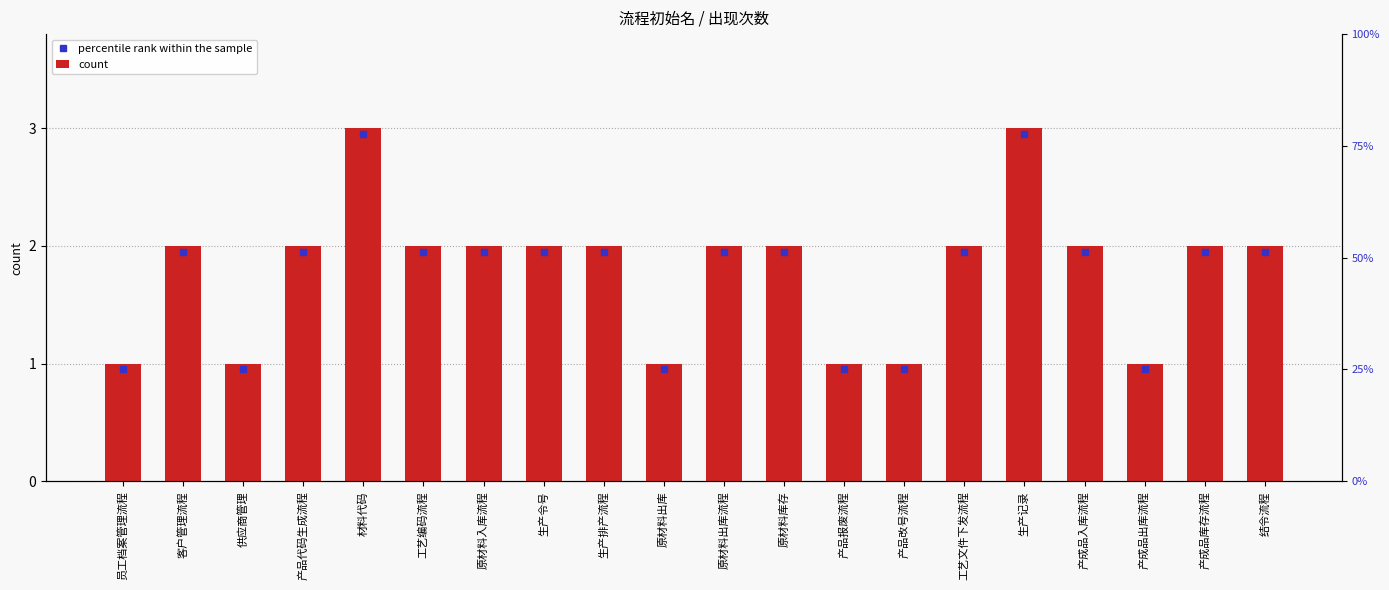

True or false: the data shows 1 at 材料代码.

False